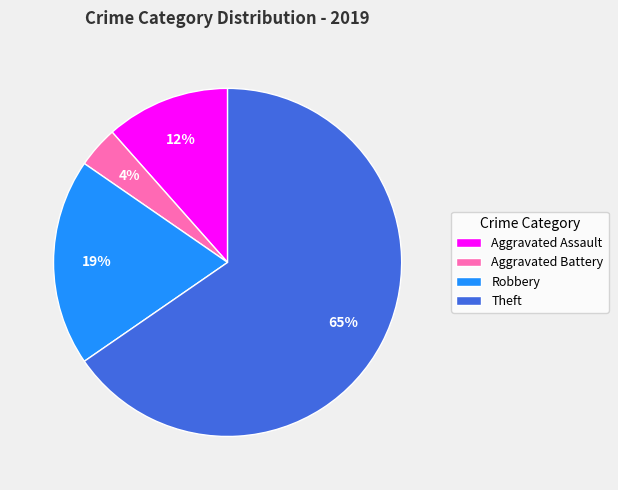

Rank the categories by value from lowest to highest.

Aggravated Battery, Aggravated Assault, Robbery, Theft